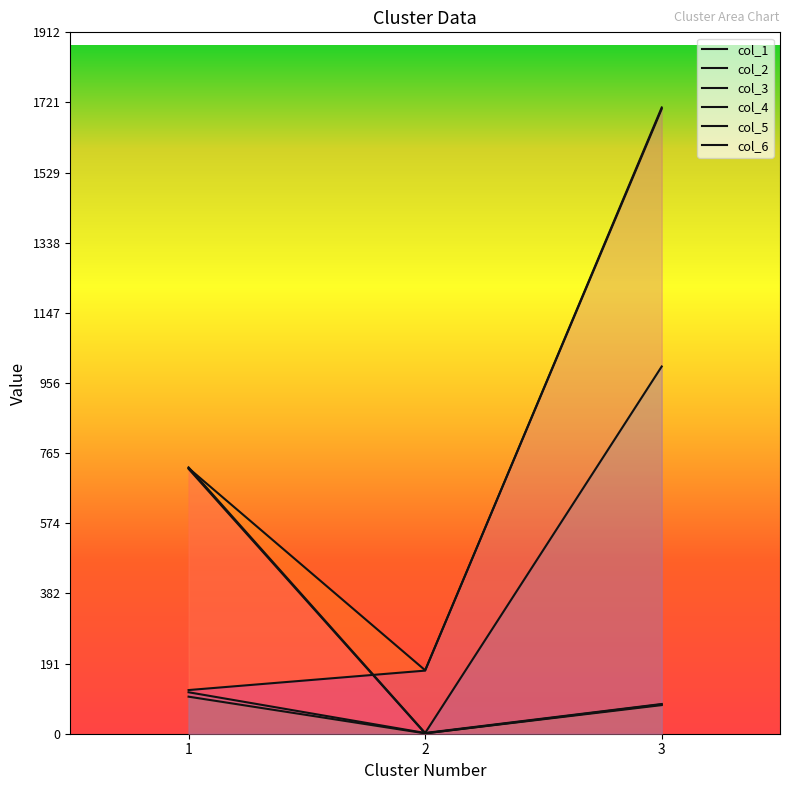

The col_2 series shows 80 at 3. True or false?

True